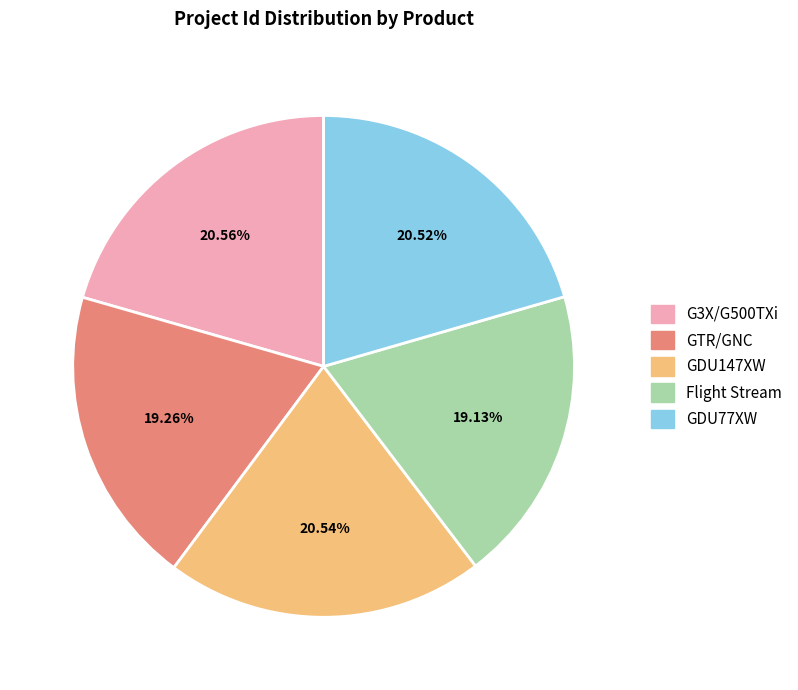

Does G3X/G500TXi account for over 50% of the chart?

No